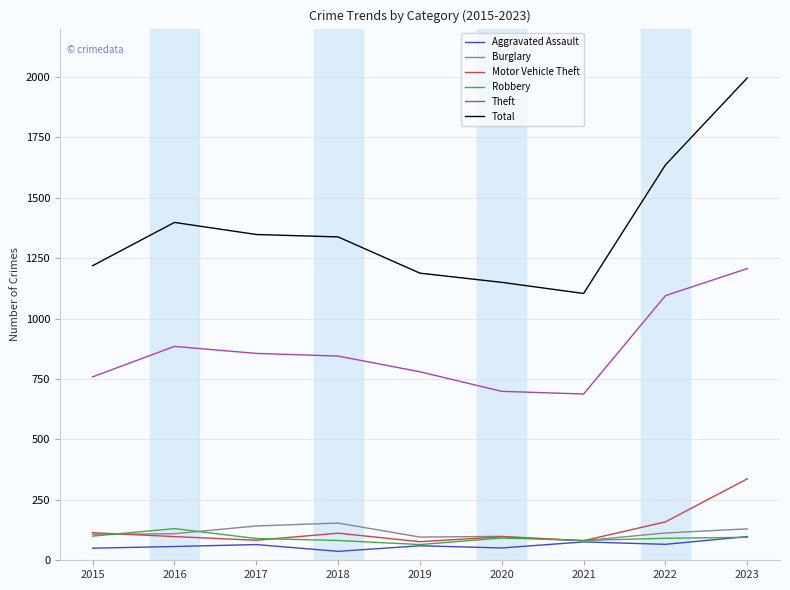

True or false: Aggravated Assault and Total intersect in this chart.

False